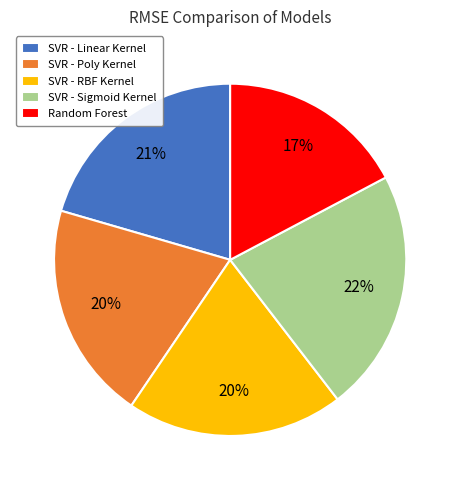

To the nearest percent, what is the difference between the largest and smallest slice percentages?

5%